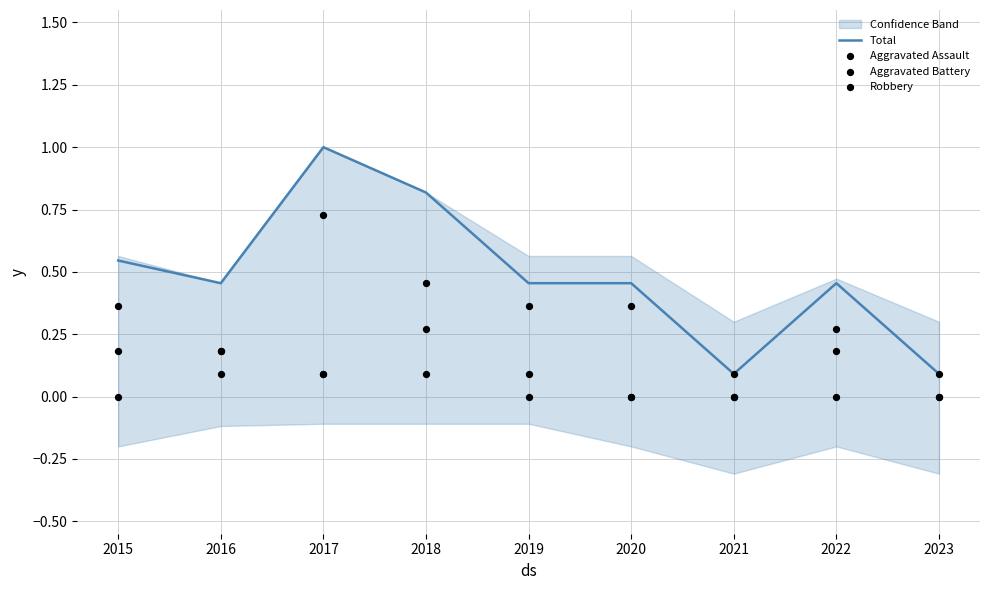

At which category is the sum across all series the highest?

2017